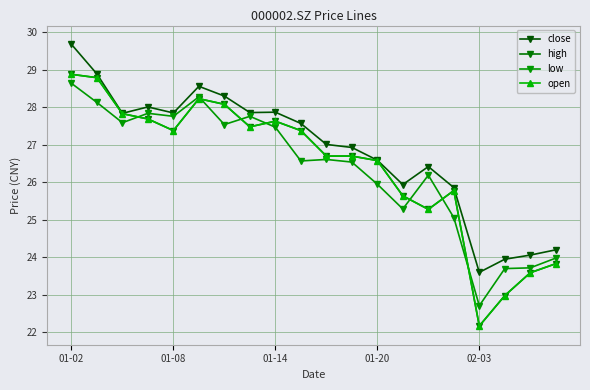

Which series has the widest spread of values?

high